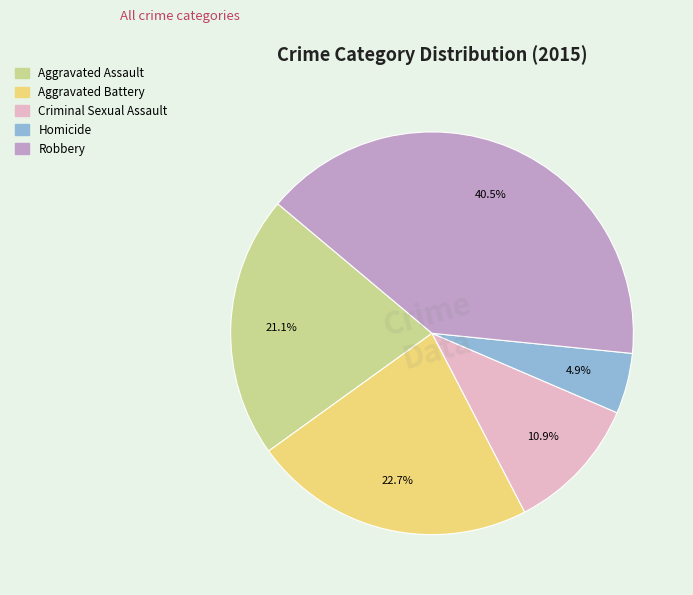

Does Aggravated Battery represent more than half of the total?

No